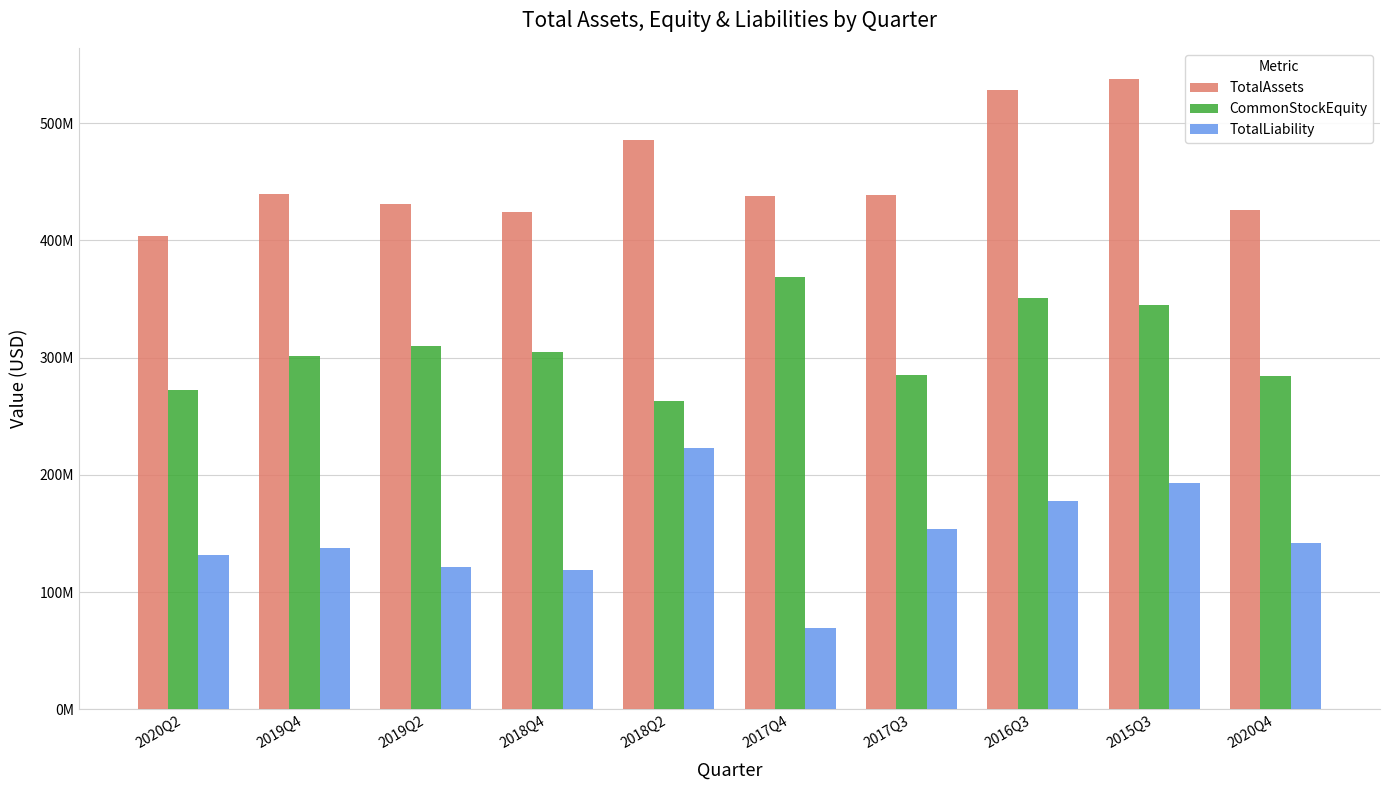

Rank the series at 2018Q2 from highest to lowest value.

TotalAssets, CommonStockEquity, TotalLiability